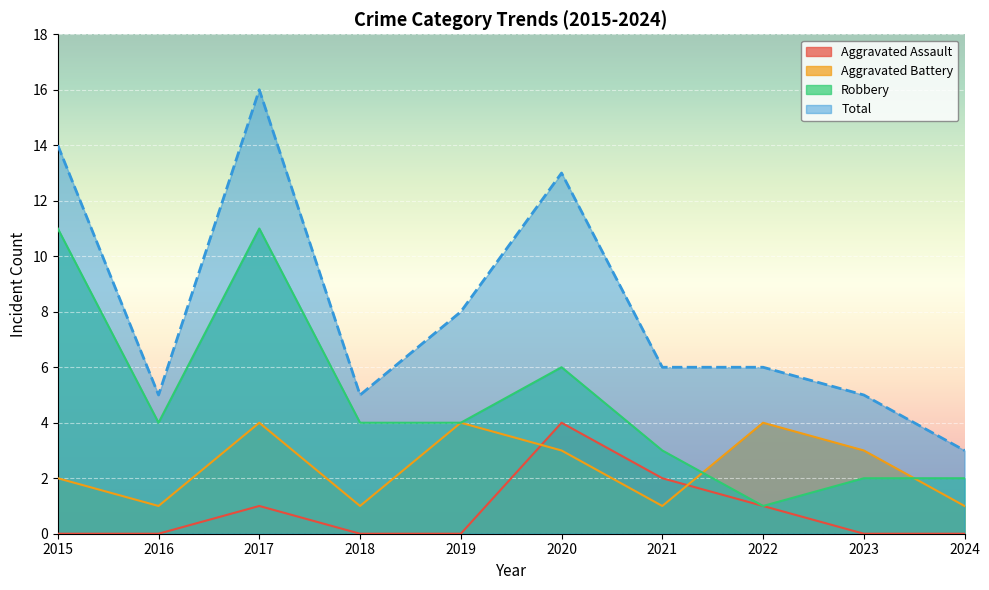

The Total series shows 25 at 2015. True or false?

False